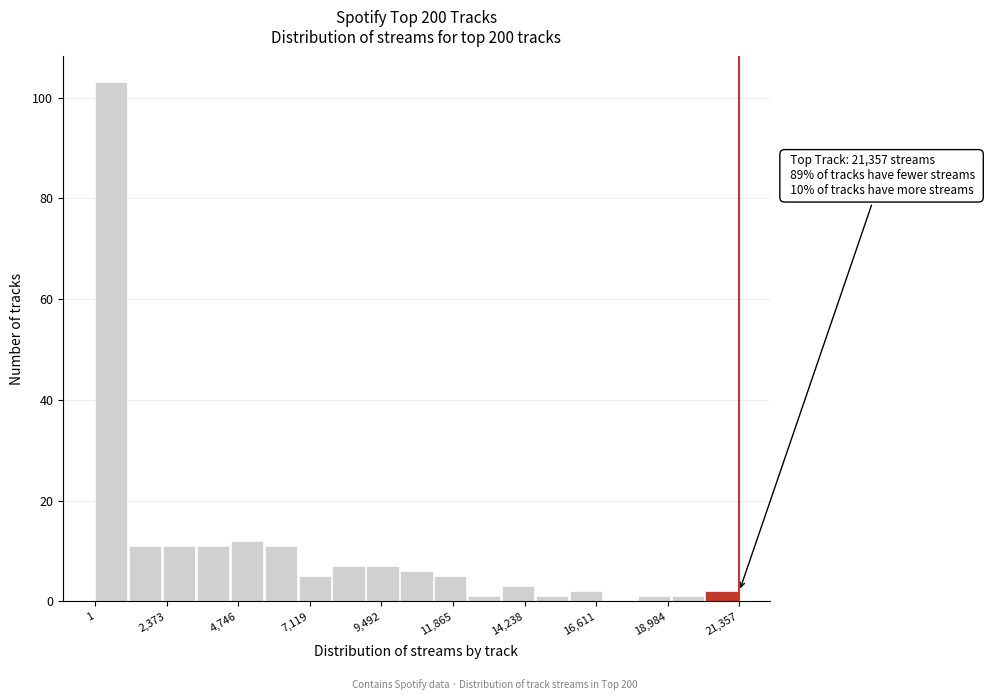

Around what value on the x-axis is the tallest bar? Give the approximate position of its centre, as read against the axis.

500